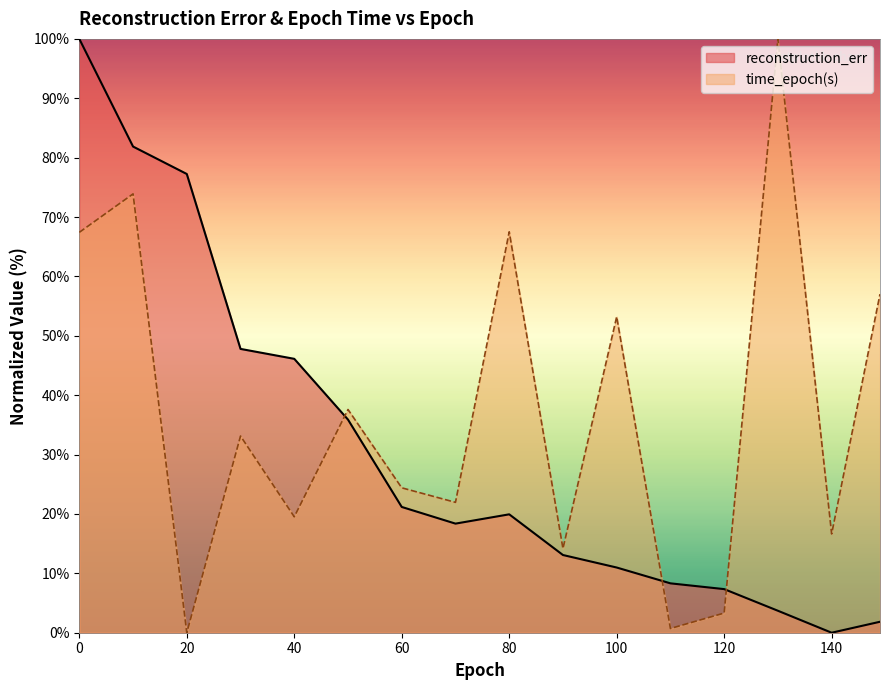

At which category does time_epoch(s) reach its first local valley?

20